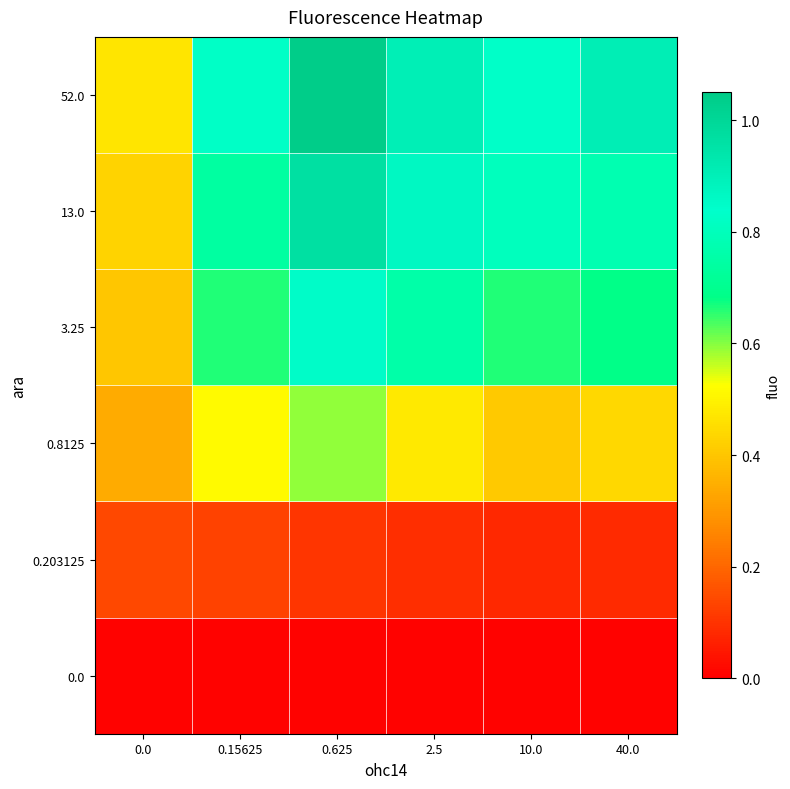

At how many categories does at least one series exceed 0?

6